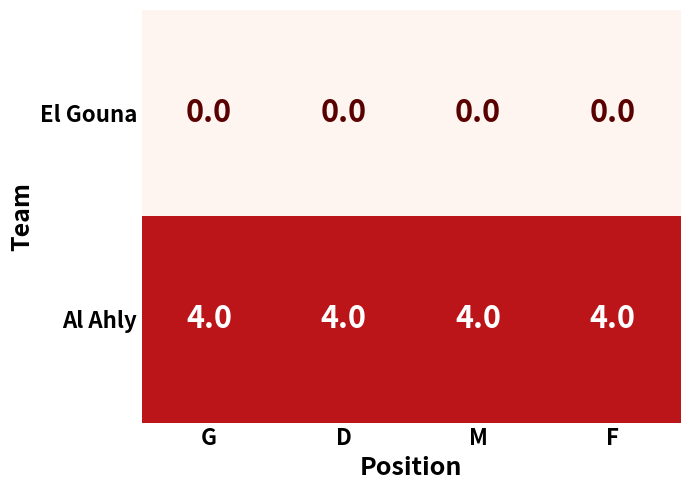

List the series in order of their overall mean, highest first.

Al Ahly, El Gouna